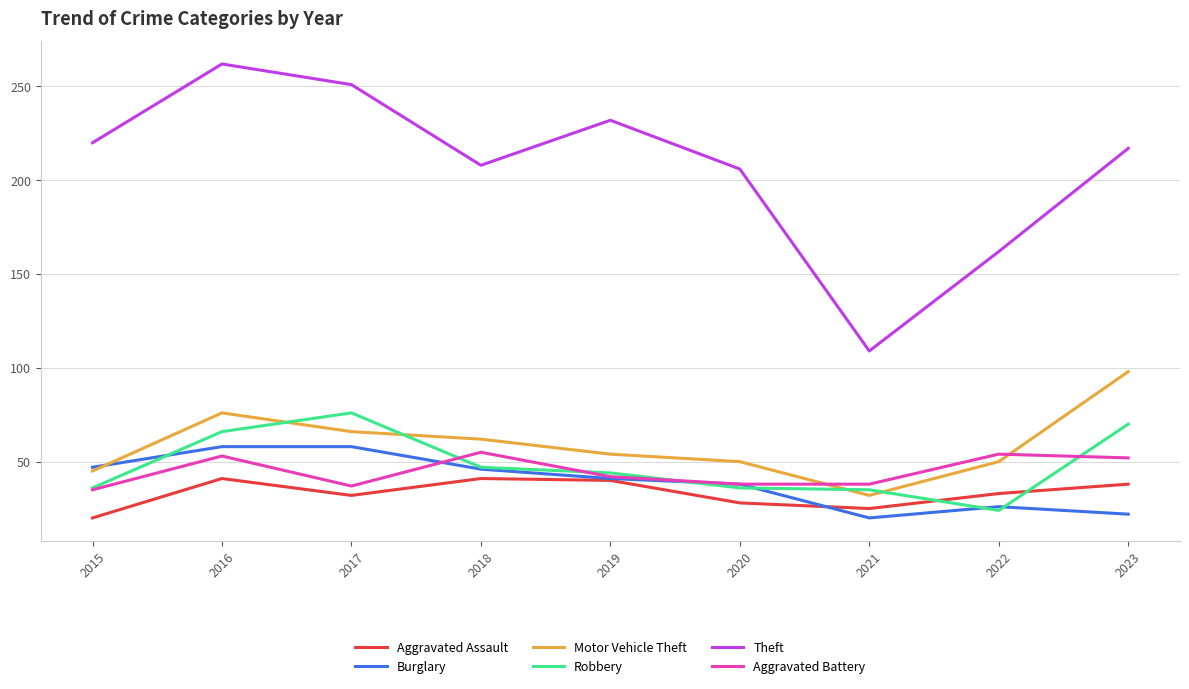

True or false: Motor Vehicle Theft and Robbery cross at least once.

True